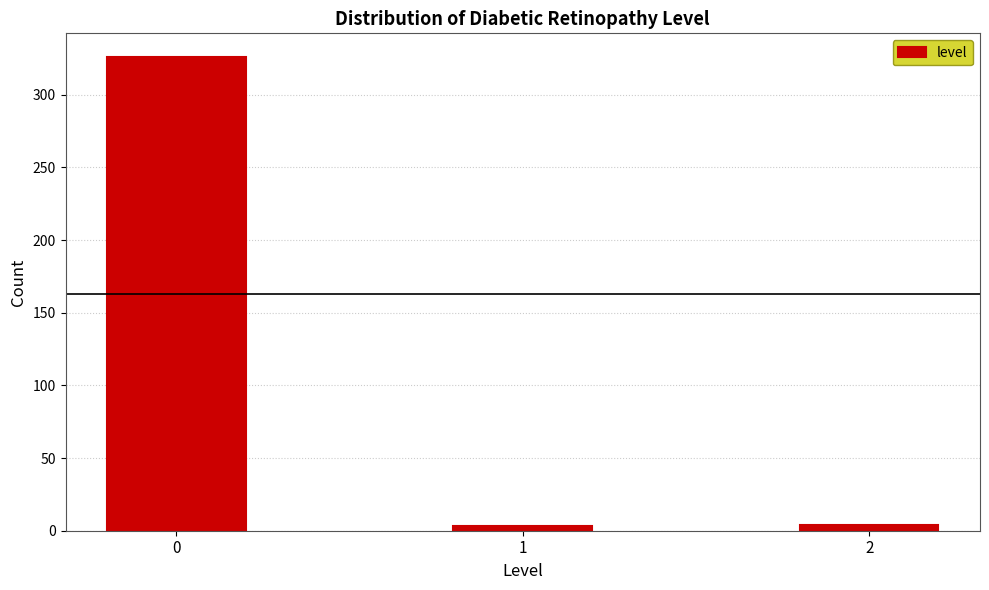

What is the difference between the maximum and minimum values?

323